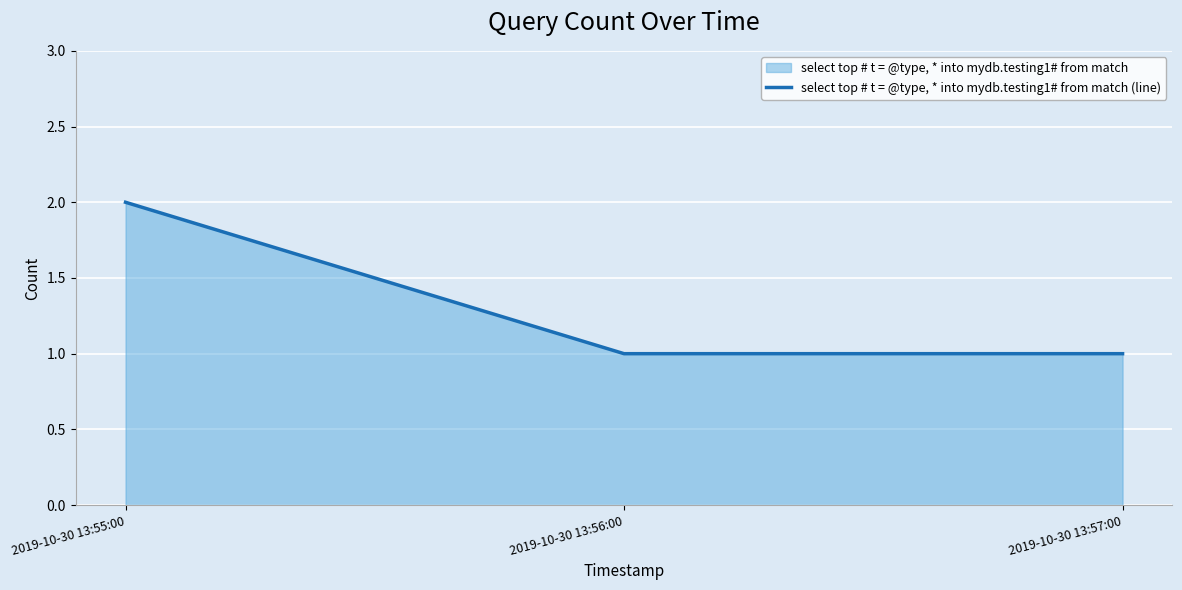

What is the ratio of the value at 2019-10-30 13:56:00 to the value at 2019-10-30 13:57:00?

1.0